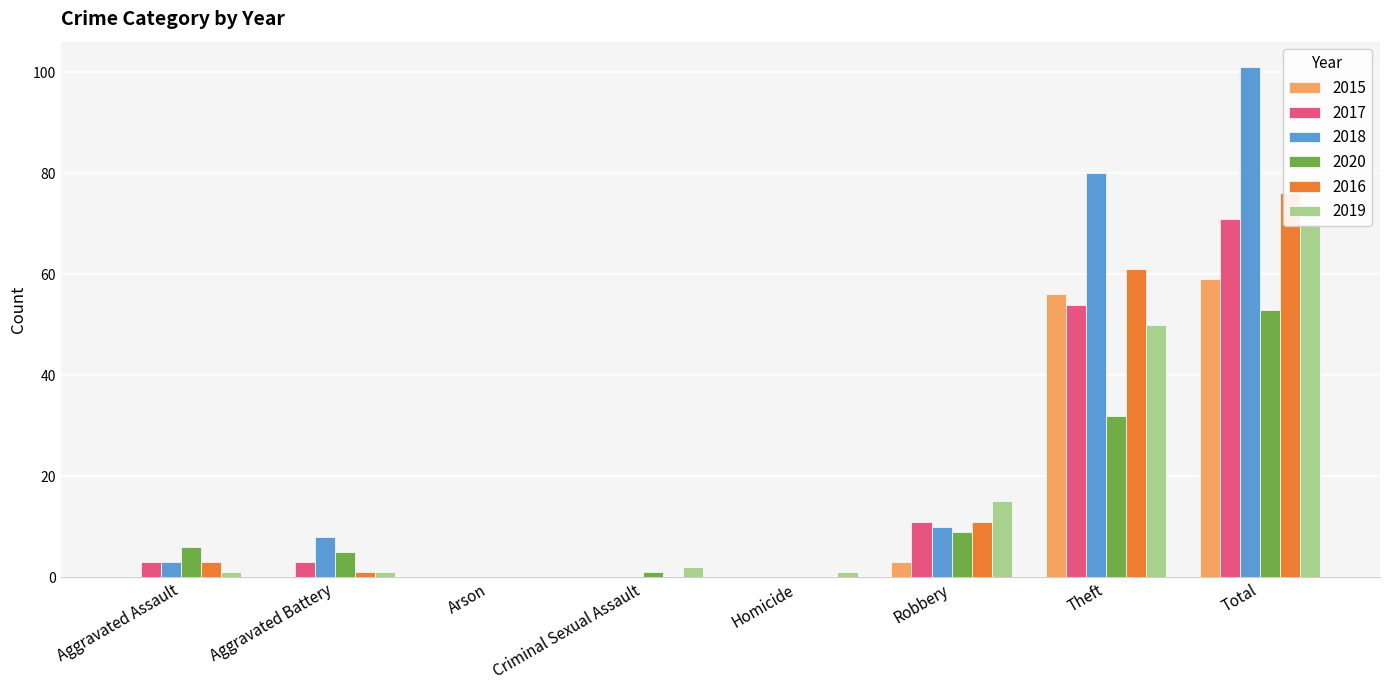

What position from the left is Theft?

7